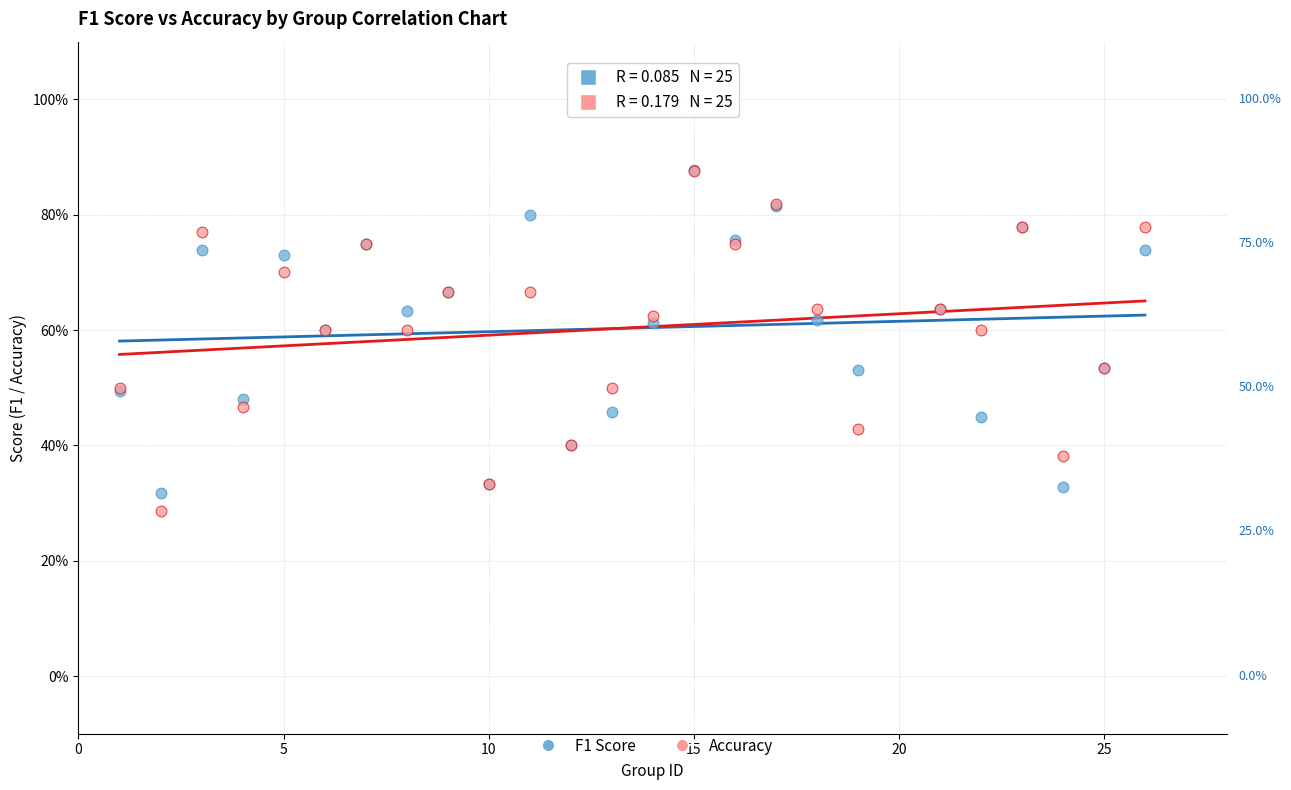

What are all the series names shown in the legend?

F1 Score, Accuracy